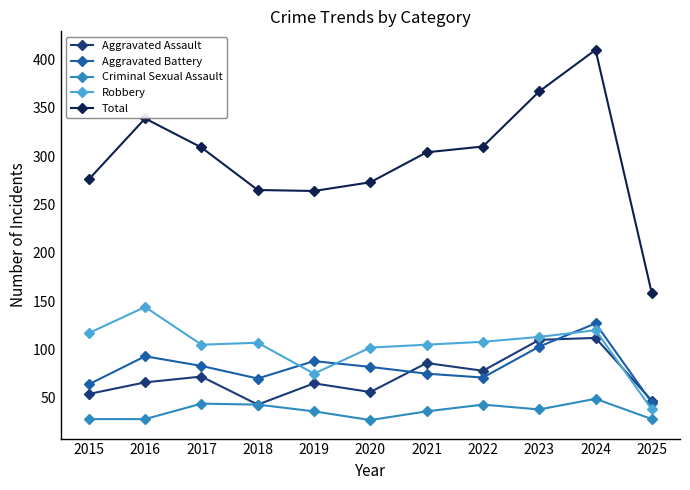

At which category does Aggravated Battery reach its first local peak?

2016